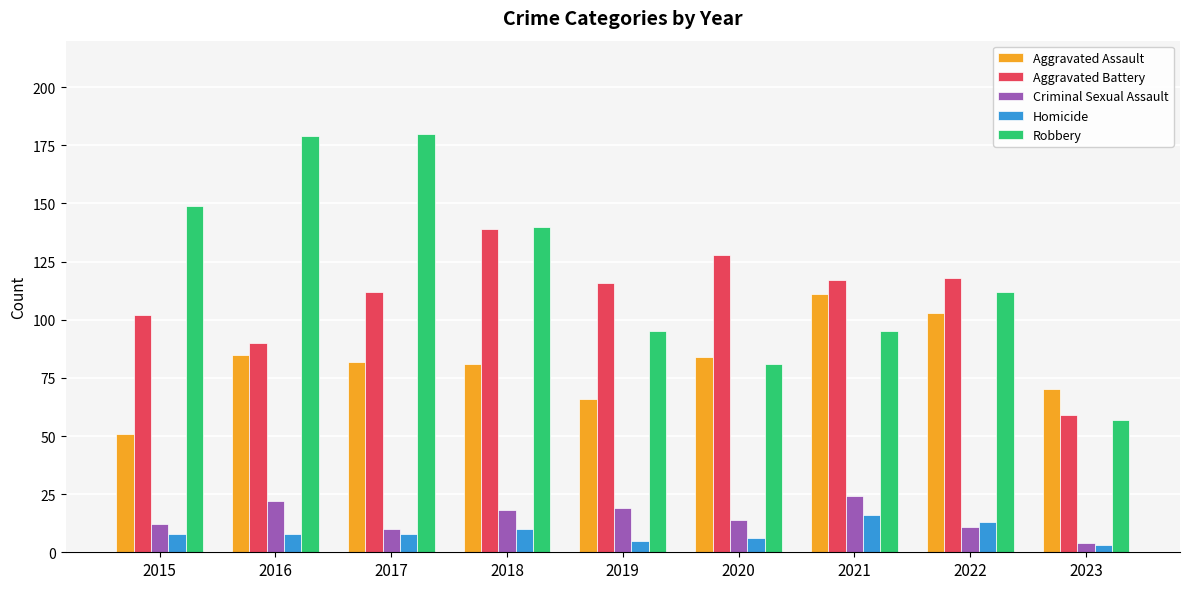

What is the value of the Criminal Sexual Assault bar at the 6th from the left?

14